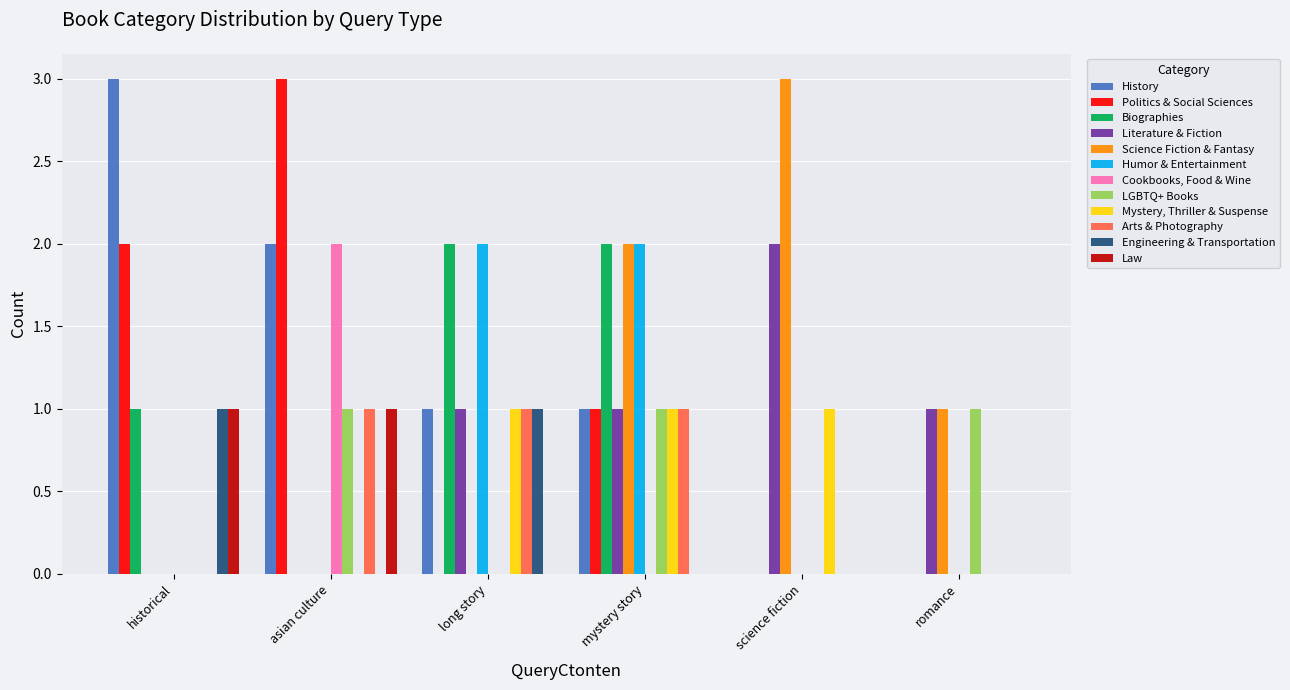

What is the greatest value displayed?

3